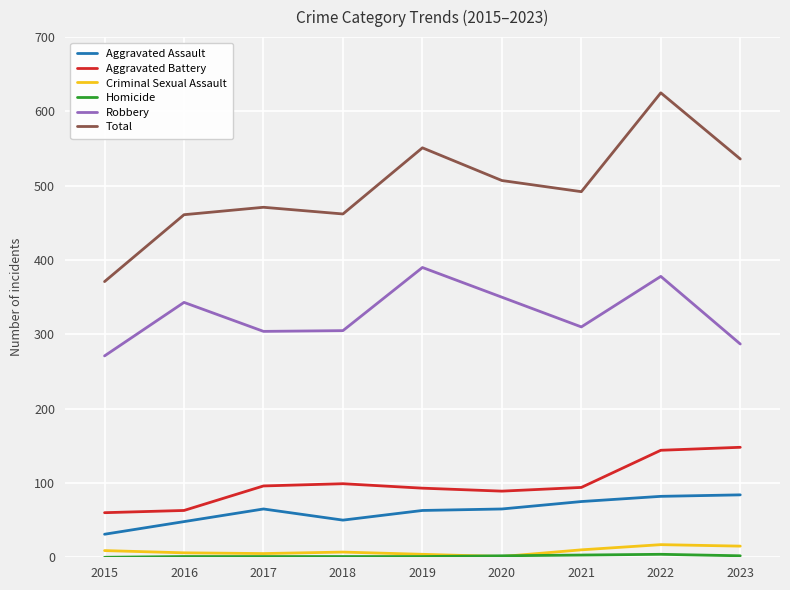

Which series has the widest spread of values?

Total